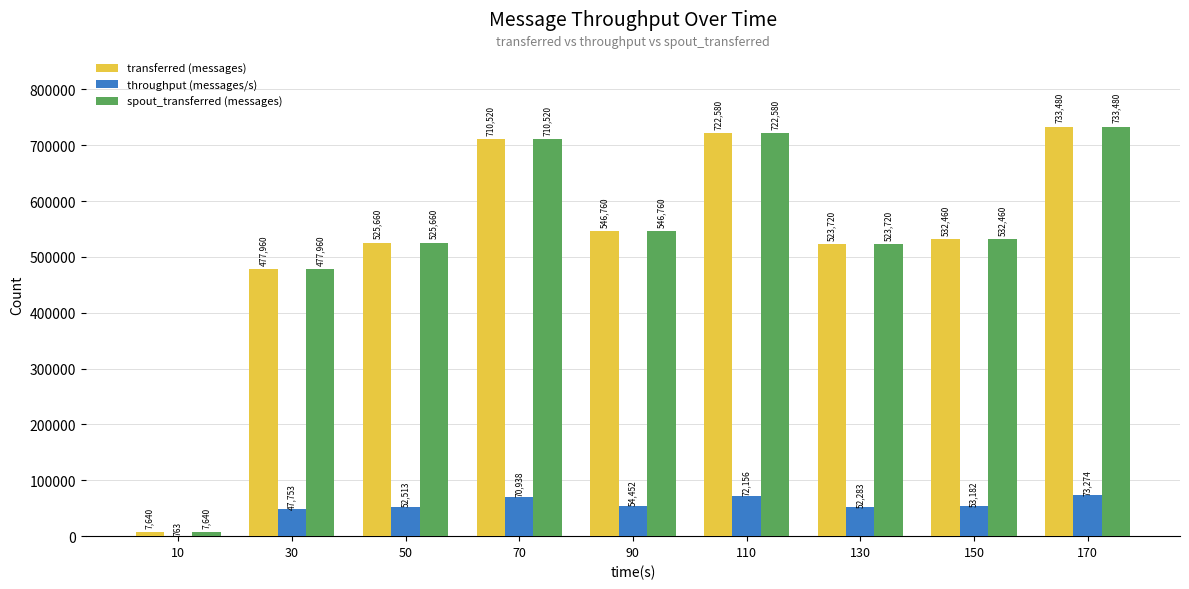

At which category is the sum across all series the highest?

170